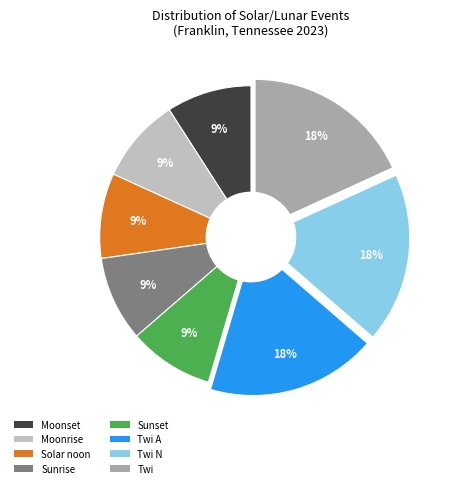

Between Moonrise and Solar noon, which is larger?

Moonrise